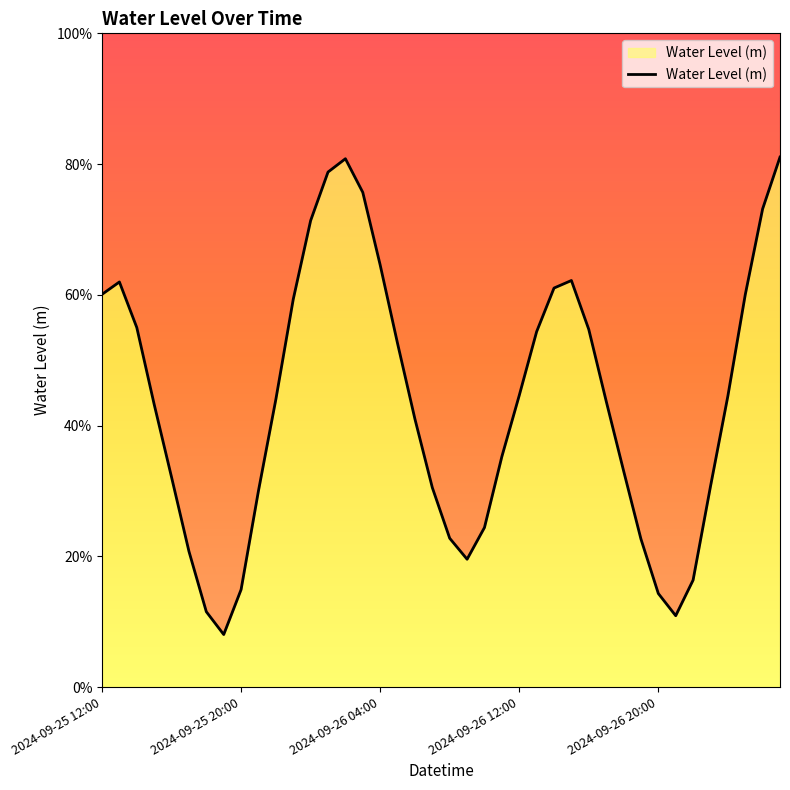

True or false: there are more than 1 points higher than both neighbors.

True